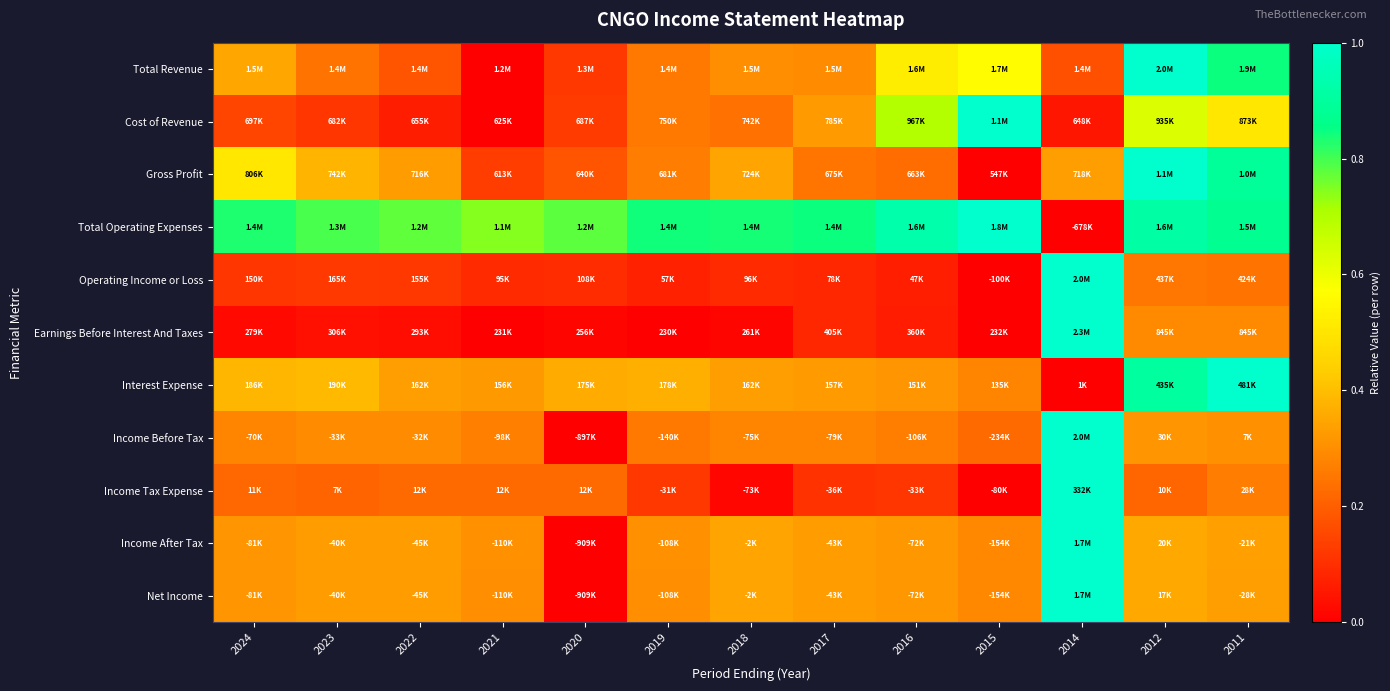

How many categories are shown in the chart?

13